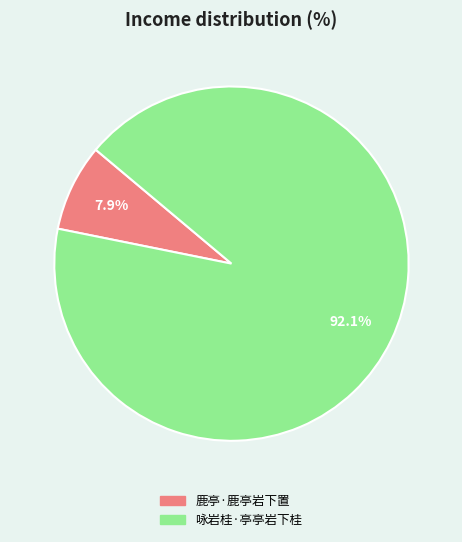

Count the number of slices in the pie.

2